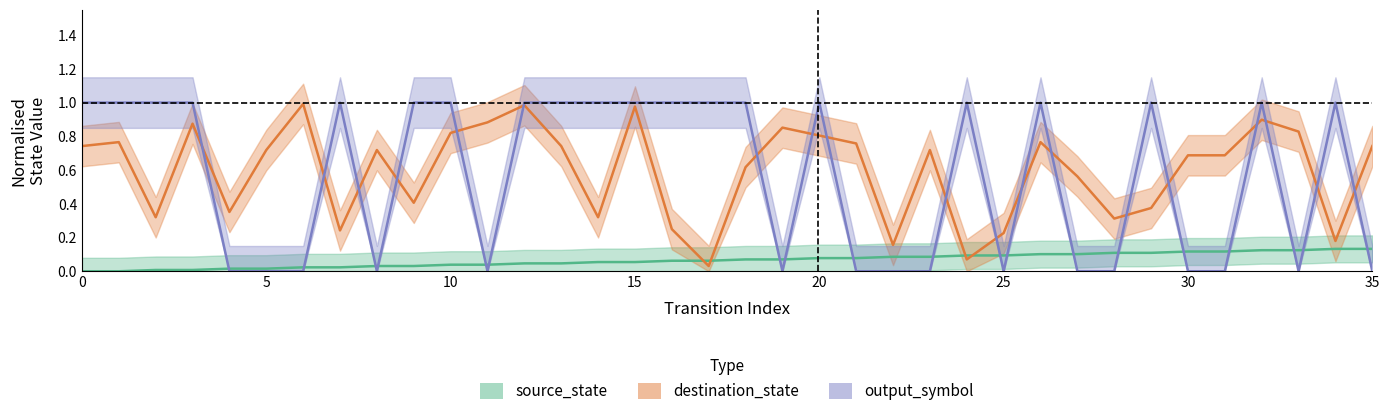

Which series changed the most between 13 and 20?

destination_state